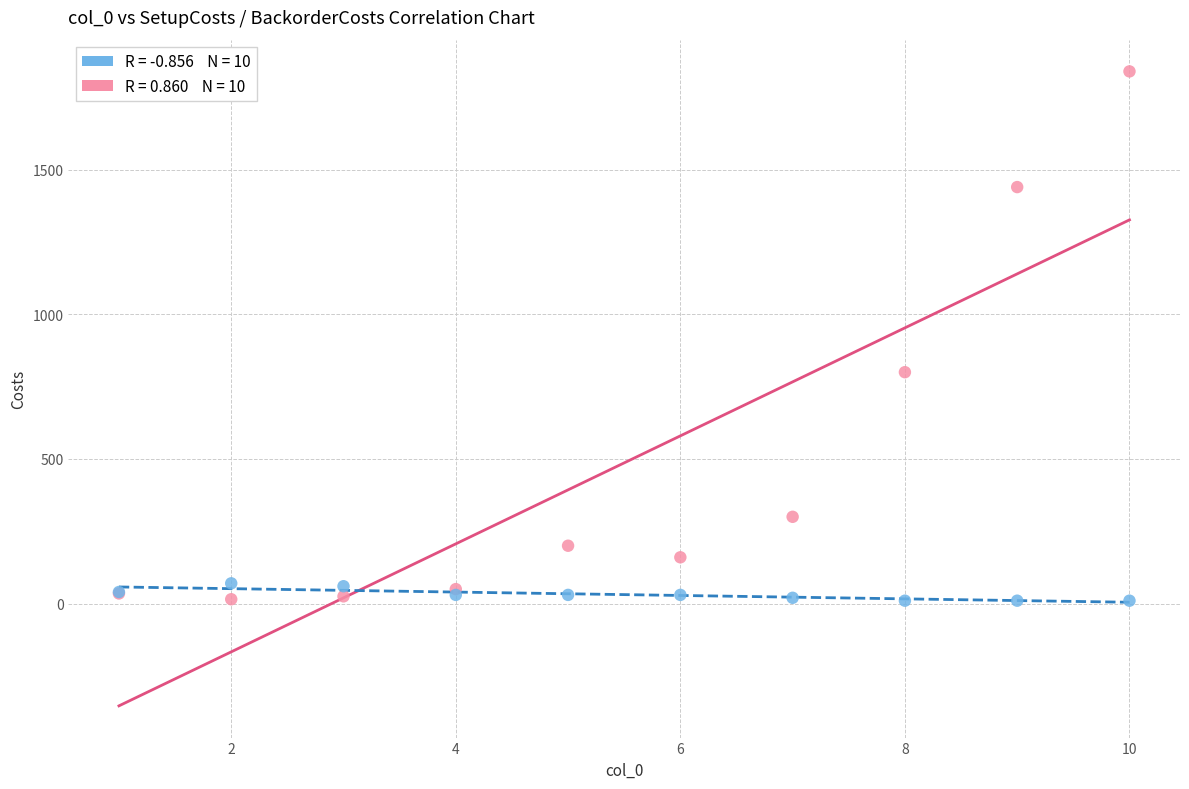

Across all series, what Y value is closest to 925?

800